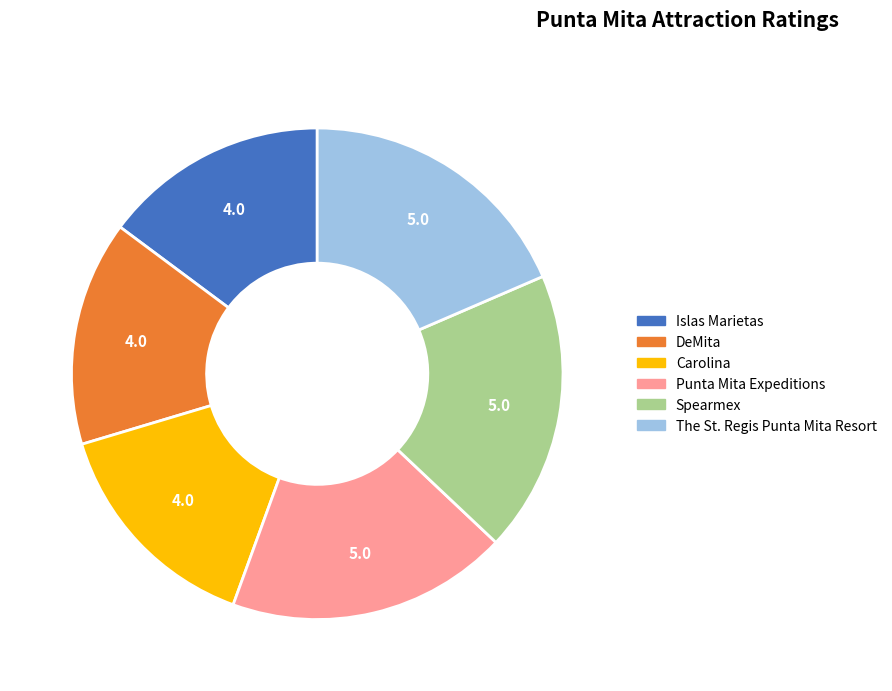

Count the number of slices in the pie.

6